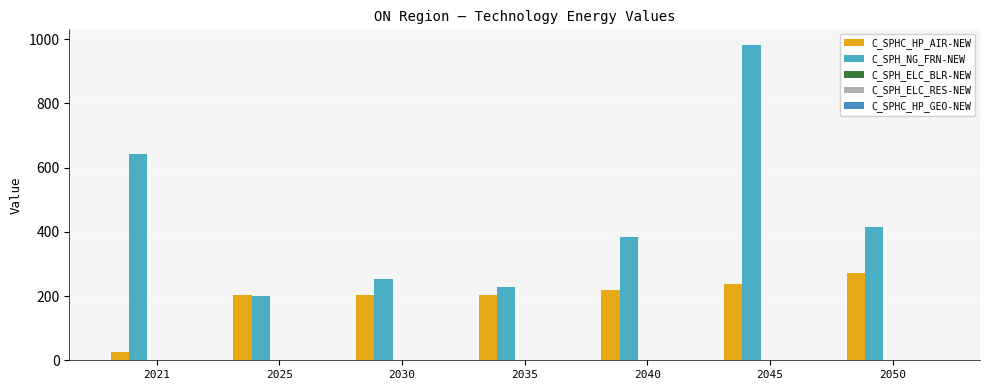

How many data points does each series have?

7